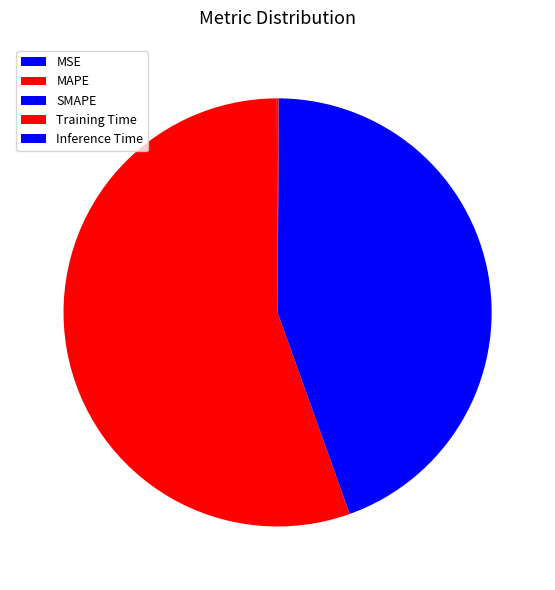

How many segments does this pie chart have?

5